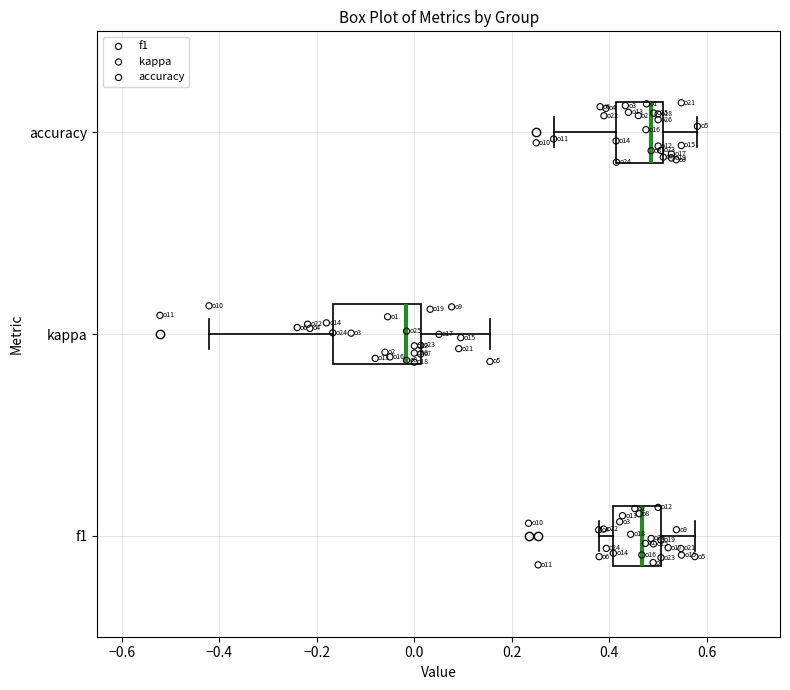

Reading bottom to top, read every box against the x-axis: the position of its median line, the range the box covers, and the ends of its whiskers. The values are not printed on the chart, so give them approximately, as read against the axis.

f1: median 0.46, box 0.40 to 0.50, whiskers 0.38 to 0.58
kappa: median -0.02, box -0.16 to 0.02, whiskers -0.42 to 0.16
accuracy: median 0.48, box 0.42 to 0.52, whiskers 0.28 to 0.58